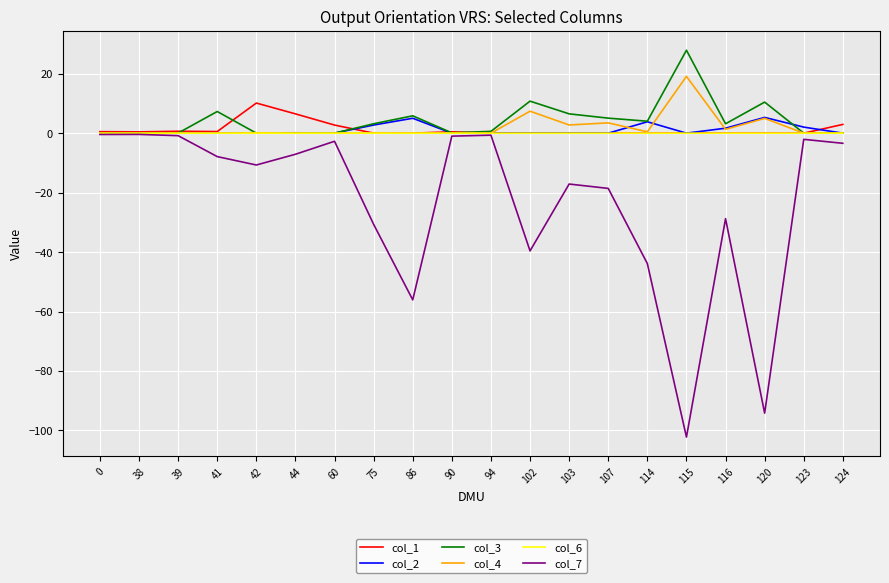

What is the maximum value for col_1?

10.1